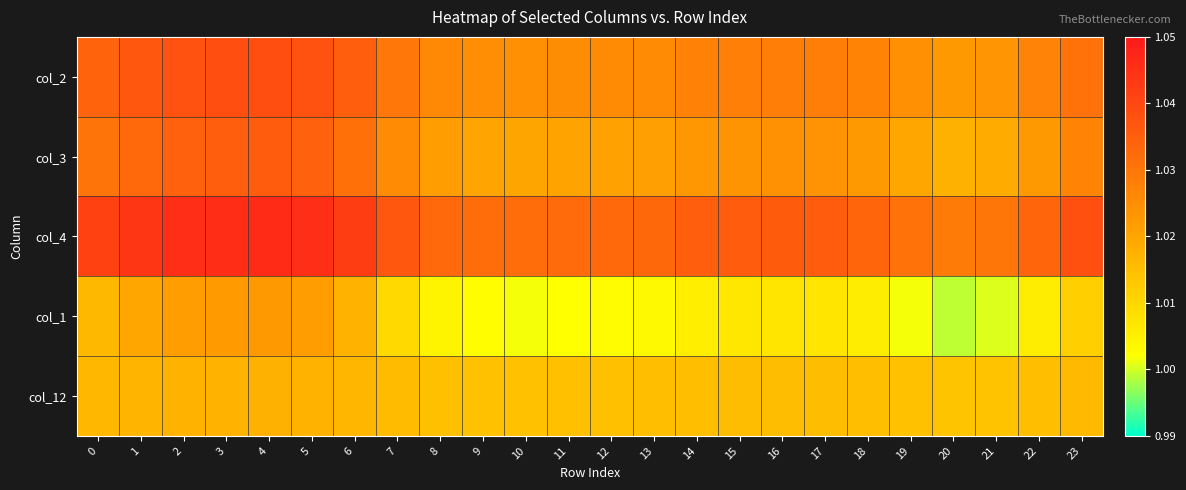

Between 15 and 18, which is larger?

15